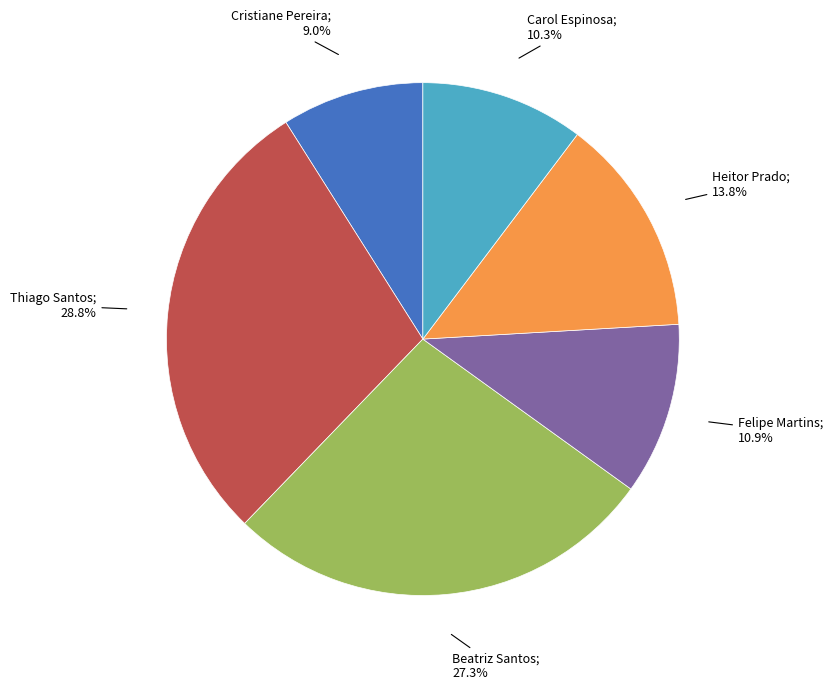

How many segments does this pie chart have?

6